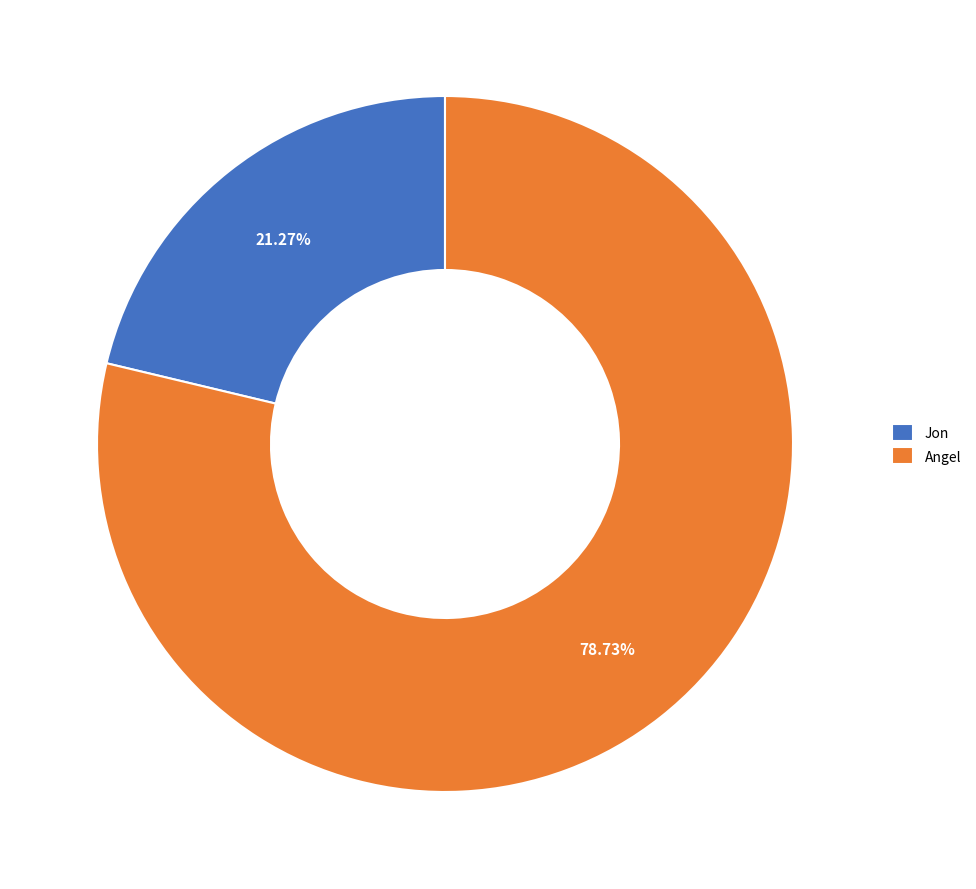

Is it true that Jon is 32% of the pie?

False